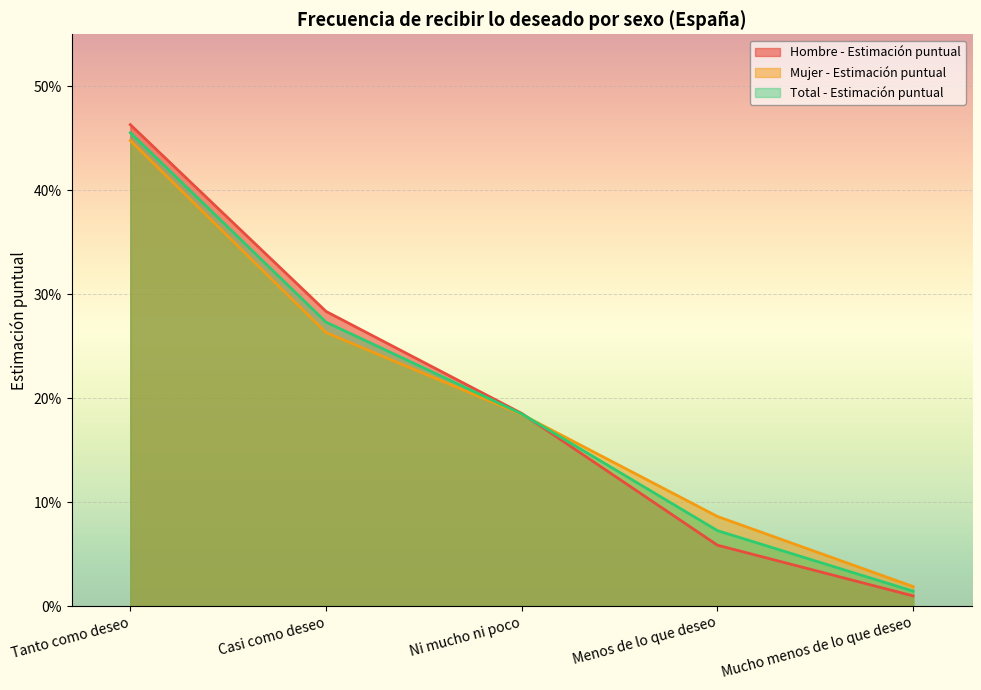

How many lines are shown in the chart?

3